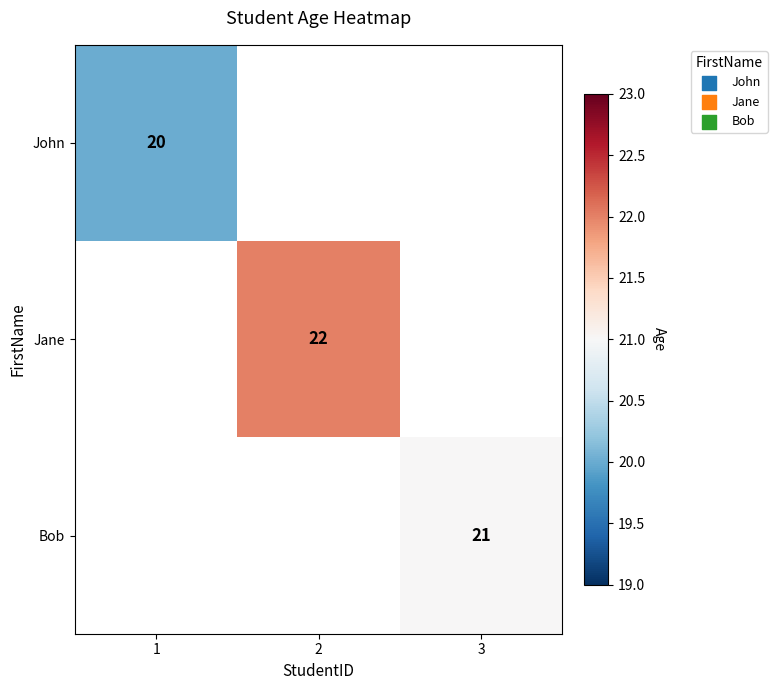

What is the greatest value displayed?

22.0